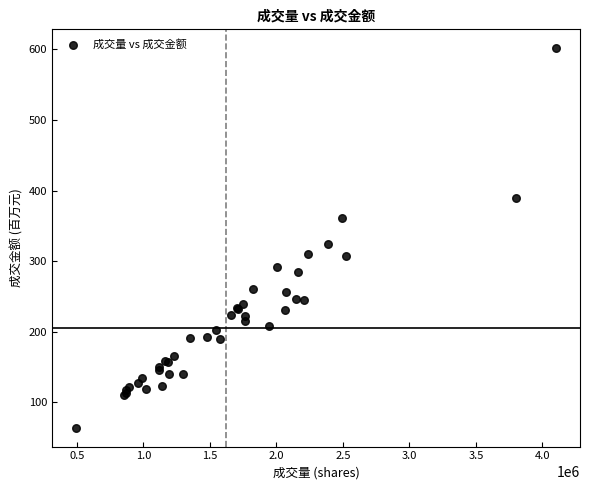

What Y value in the scatter plot is closest to 332?

323.8